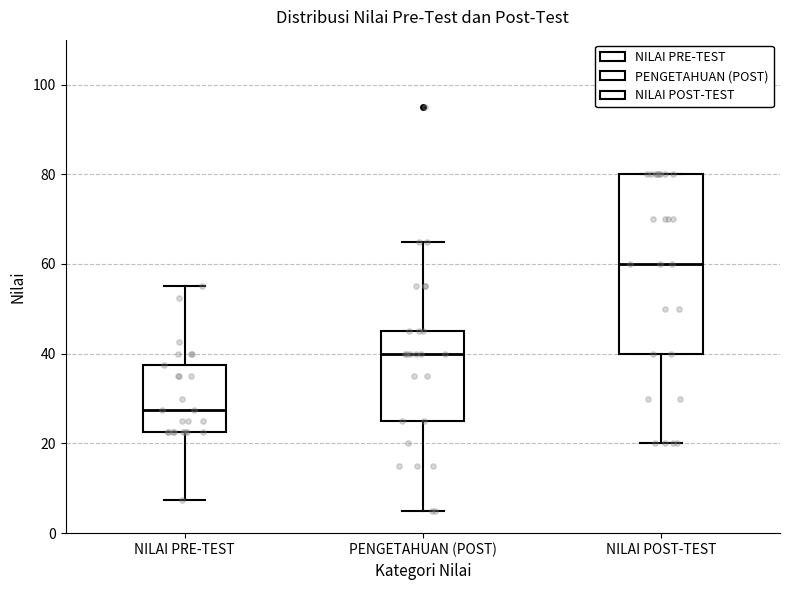

Where is the upper edge of the box for NILAI PRE-TEST on the y-axis? The values are not printed on the chart, so give them approximately, as read against the axis.

38